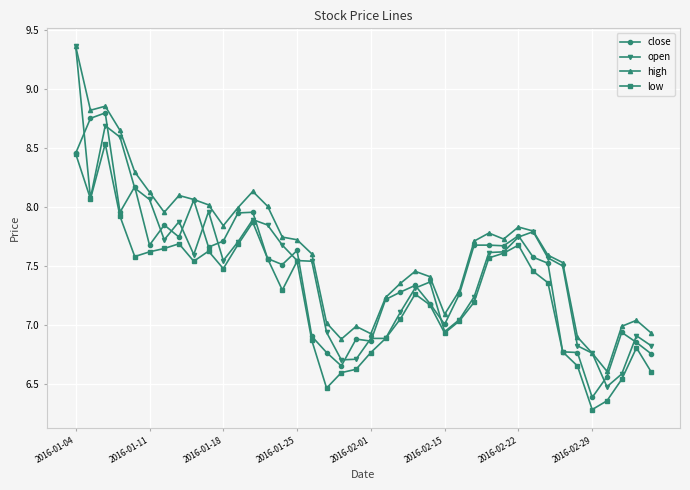

True or false: high and low cross at least once.

False